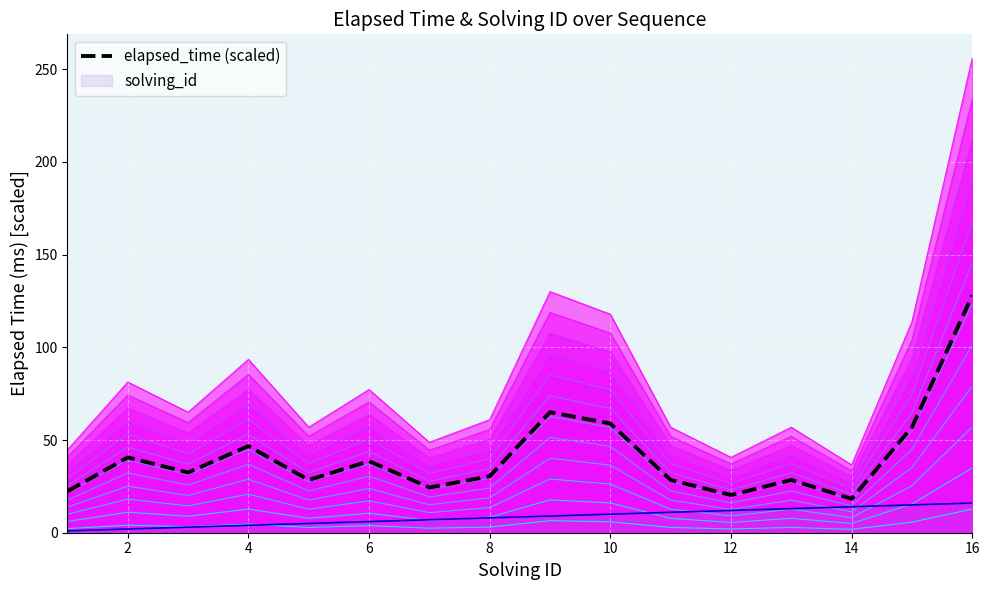

What is the average value?

41.8